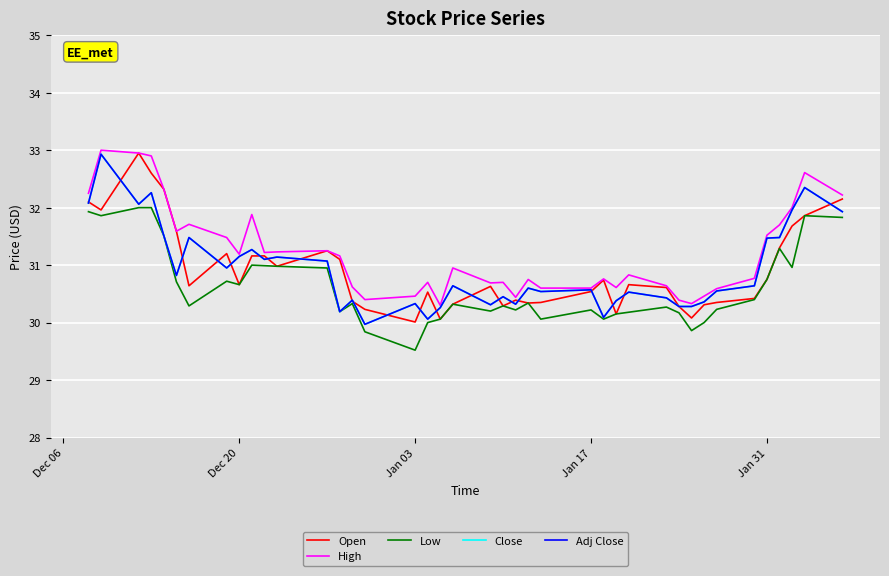

True or false: High and Close cross at least once.

False